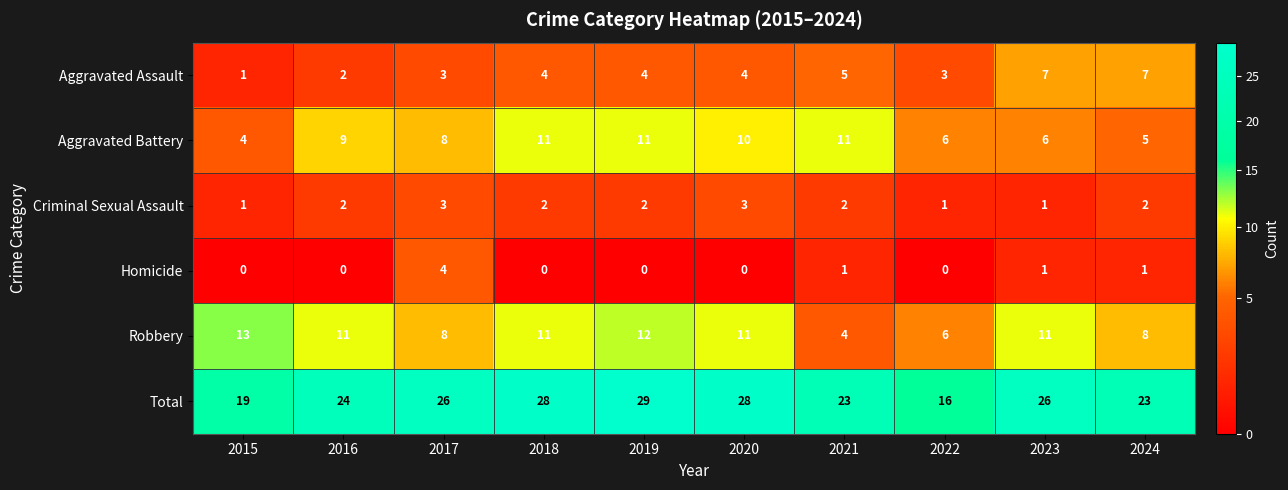

Which series has the largest total across all categories?

Total